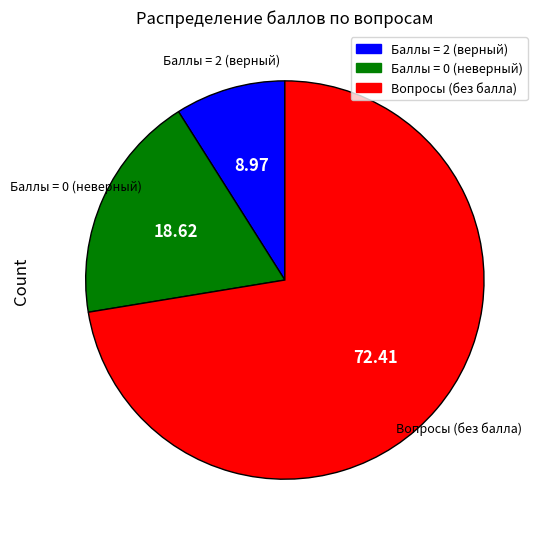

How many segments does this pie chart have?

3